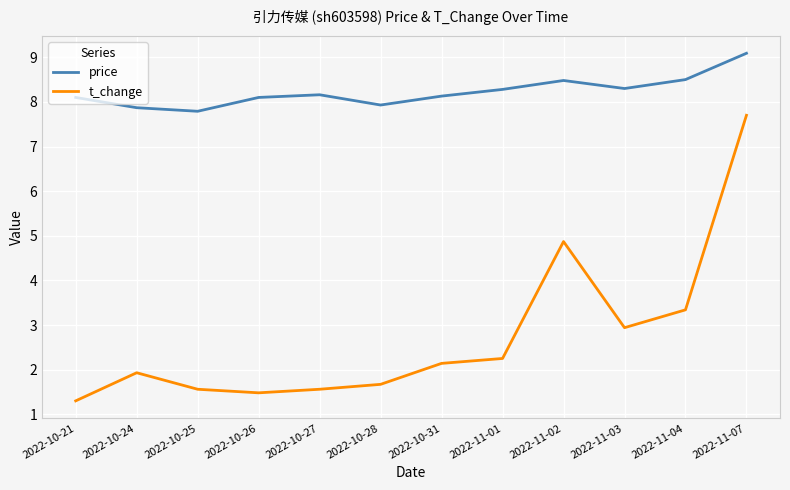

Which series changed the most between 2022-10-24 and 2022-11-07?

t_change